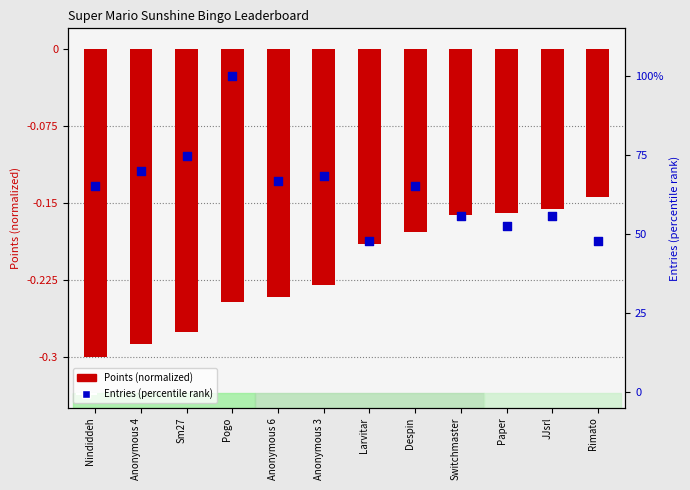

At which category is the sum across all series the highest?

Pogo